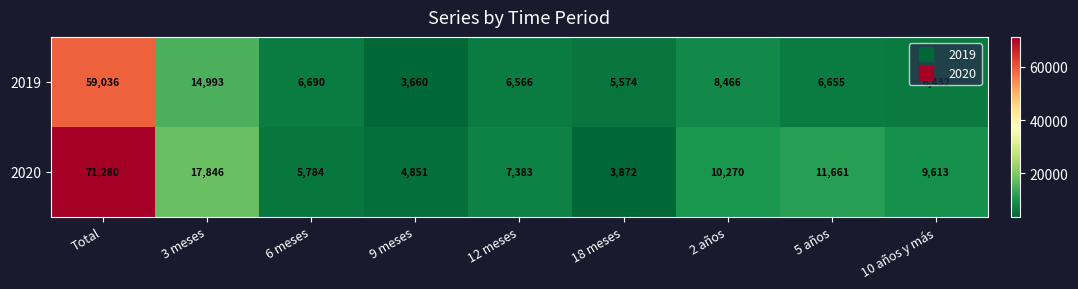

At which category is the sum across all series the highest?

Total